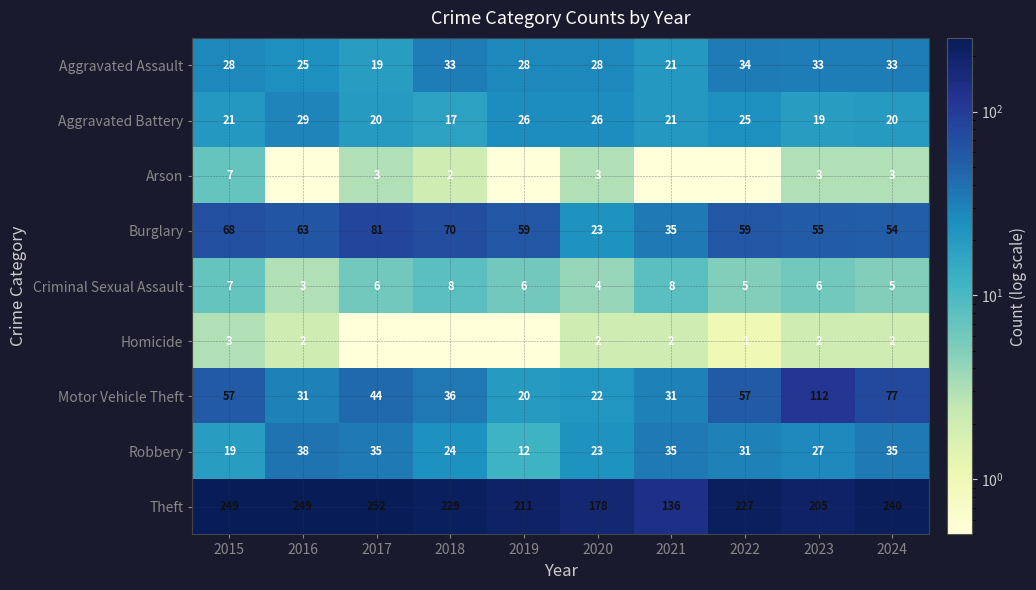

At how many categories does at least one series exceed 66?

10